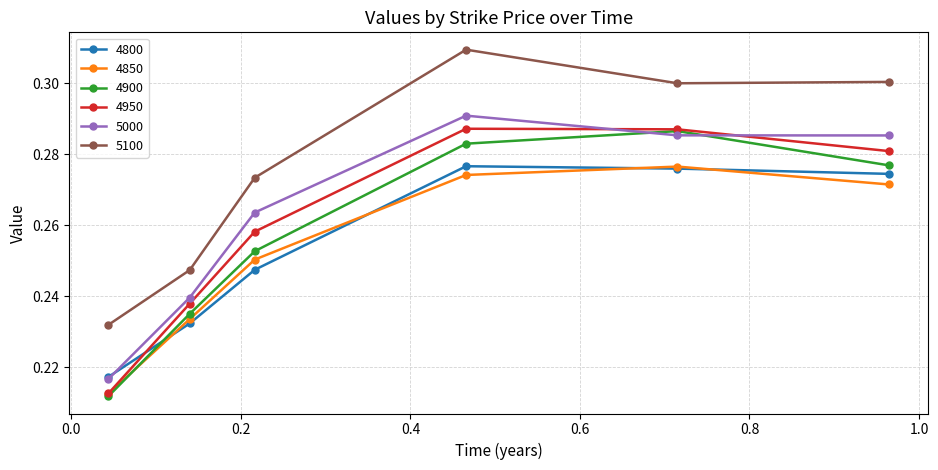

How many 4850 values are between 0 and 1?

6